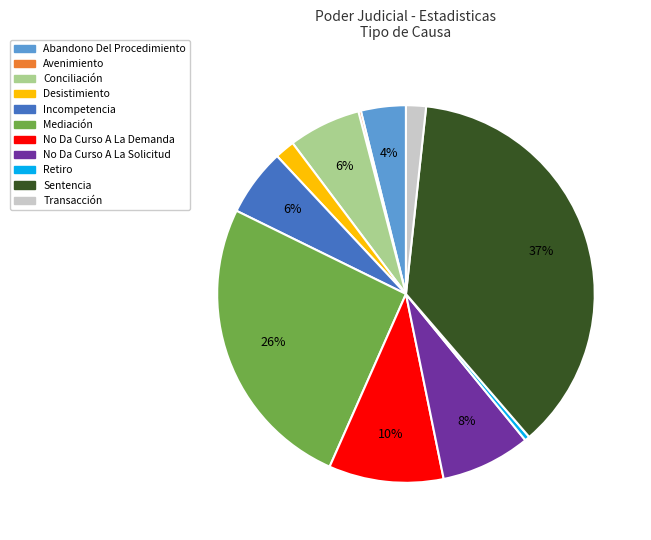

Which has a higher value, No Da Curso A La Demanda or Mediación?

Mediación